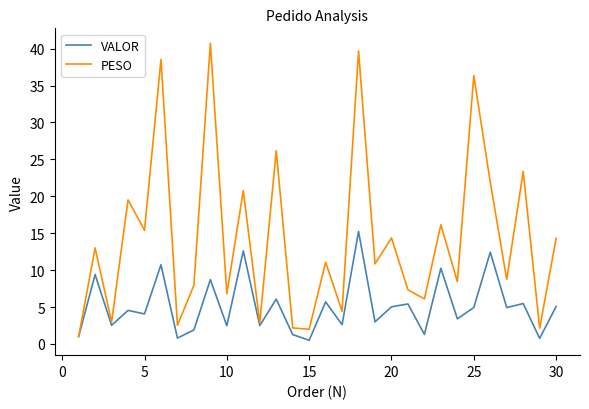

In VALOR, how many points are higher than both neighbors (excluding endpoints)?

12